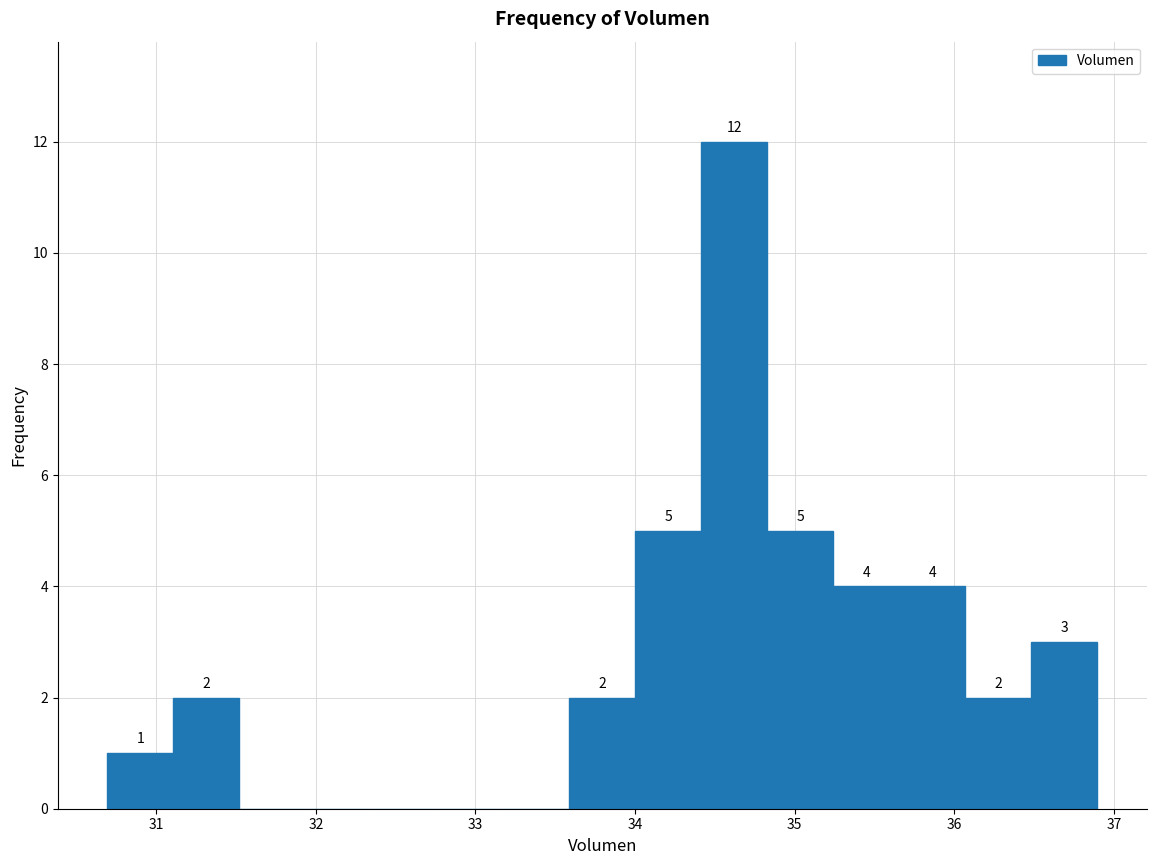

Over which range of the x-axis is the bar tallest?

34.4 to 34.8